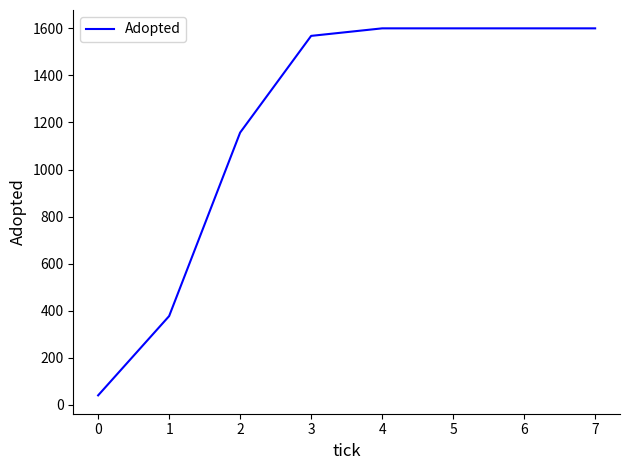

Between 1 and 6, which is larger?

6